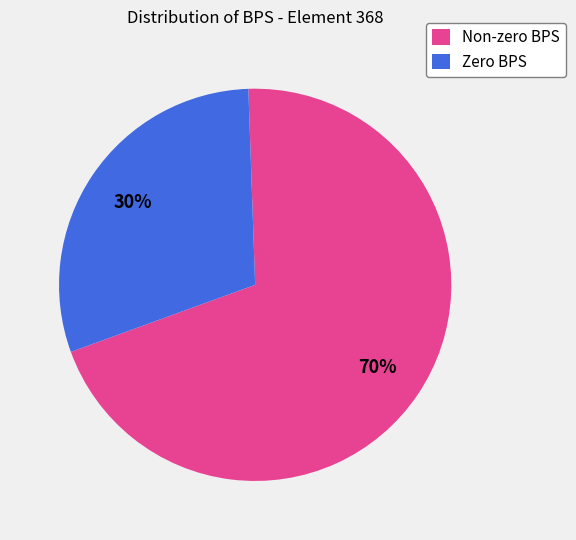

The Zero BPS slice represents 20% of the pie. True or false?

False